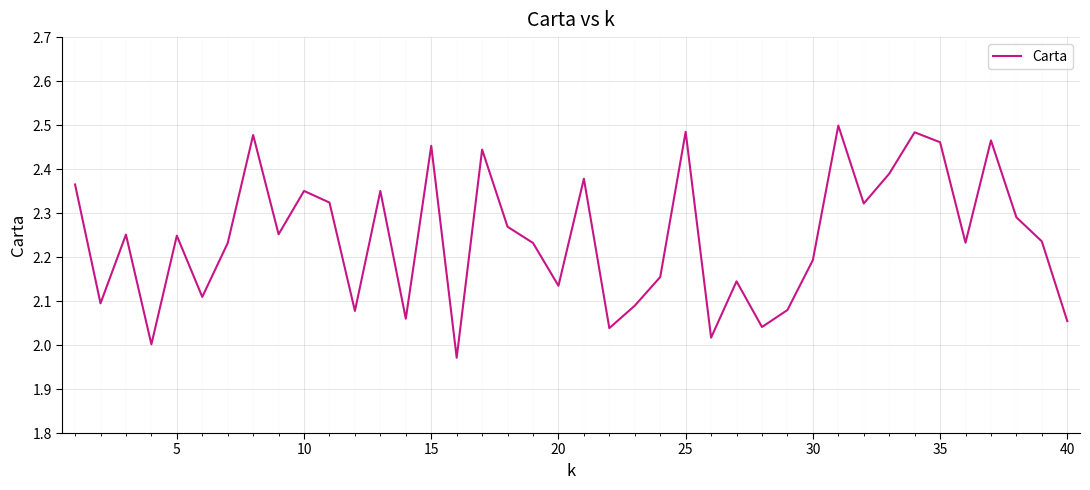

Is this an area chart (filled region under the line)?

No